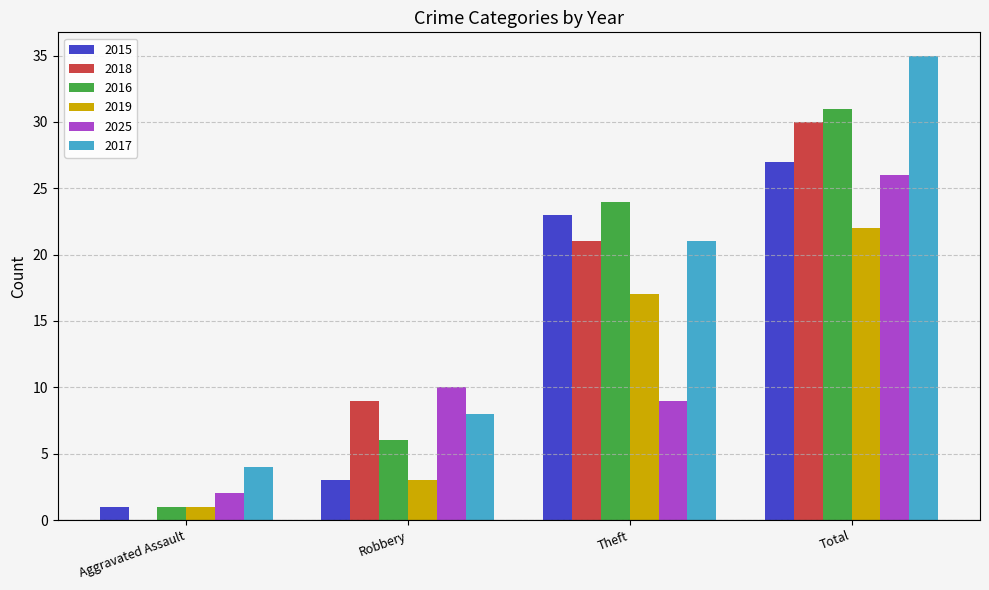

Does the chart contain stacked bars?

No